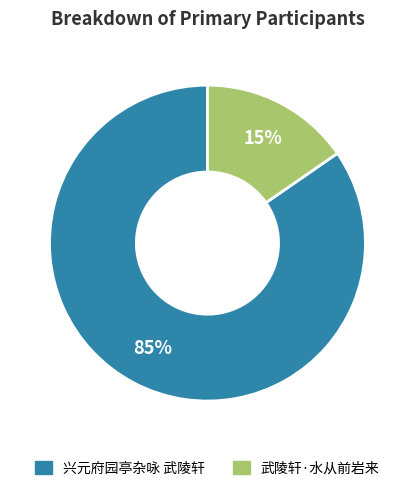

Which category has the smallest portion of the pie?

武陵轩·水从前岩来